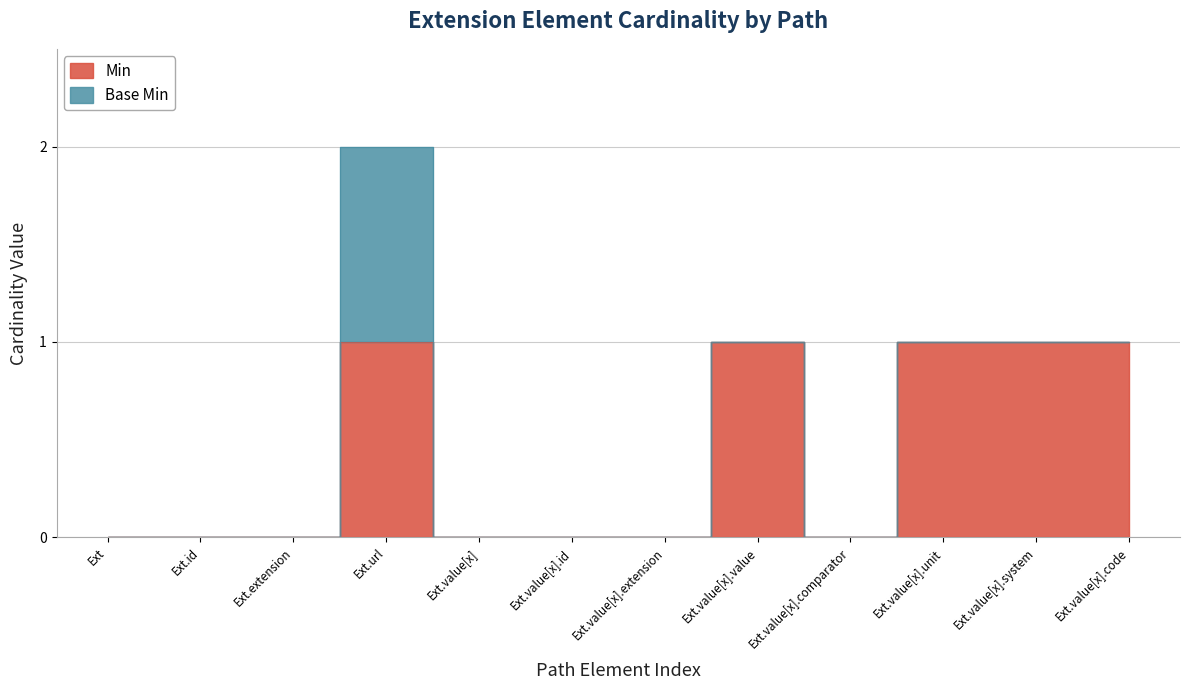

Where is the first local maximum?

Ext.url